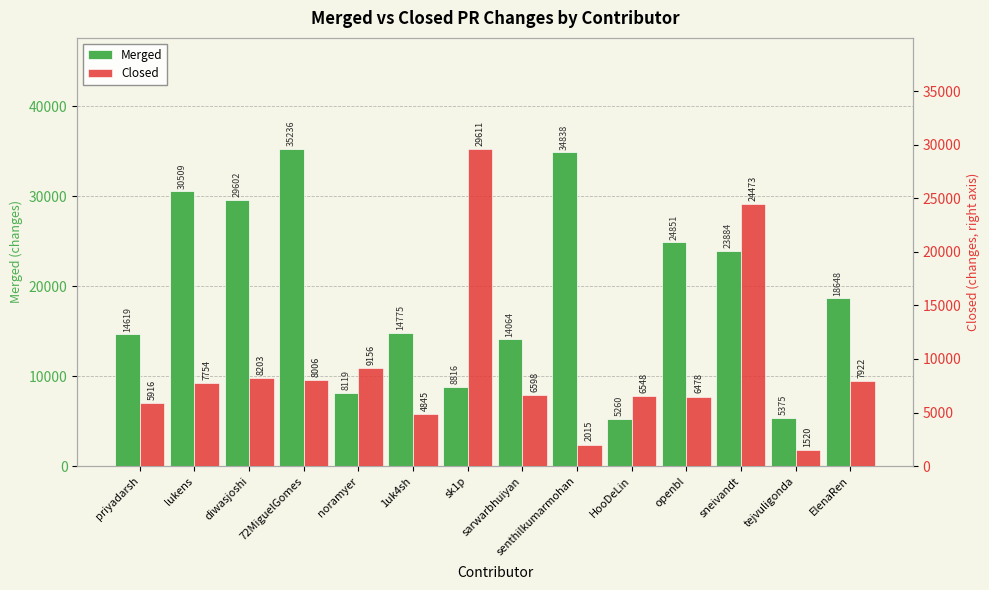

Read the Closed value at 1uk4sh.

4845